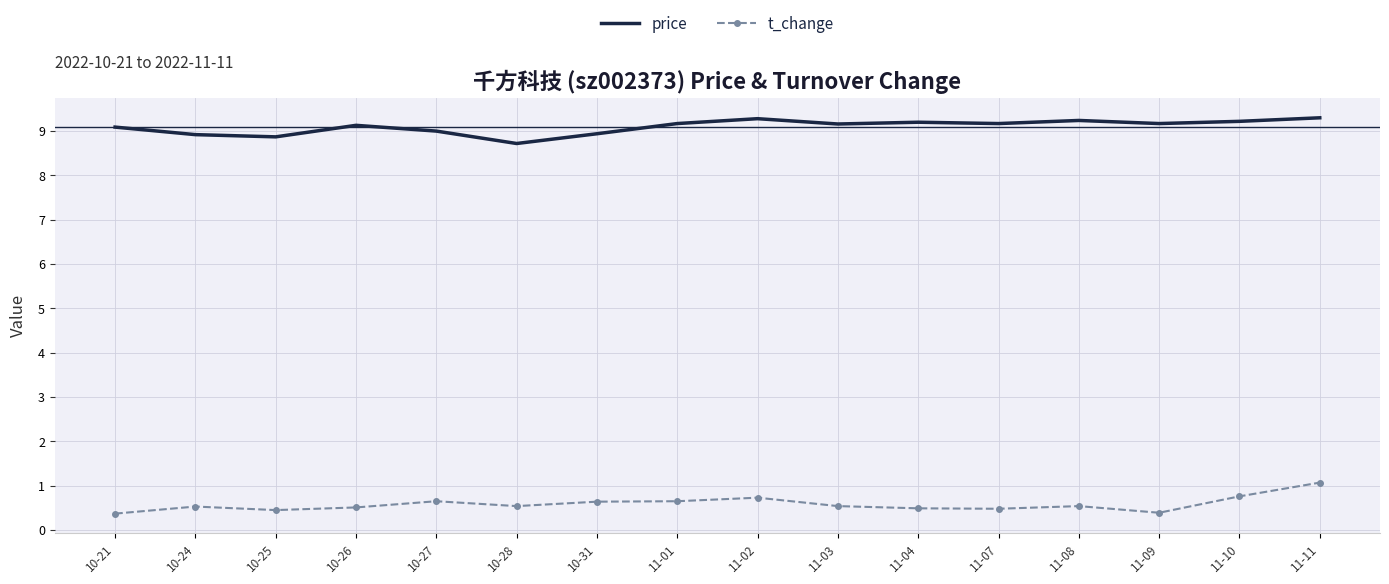

In price, how many points are higher than both neighbors (excluding endpoints)?

4